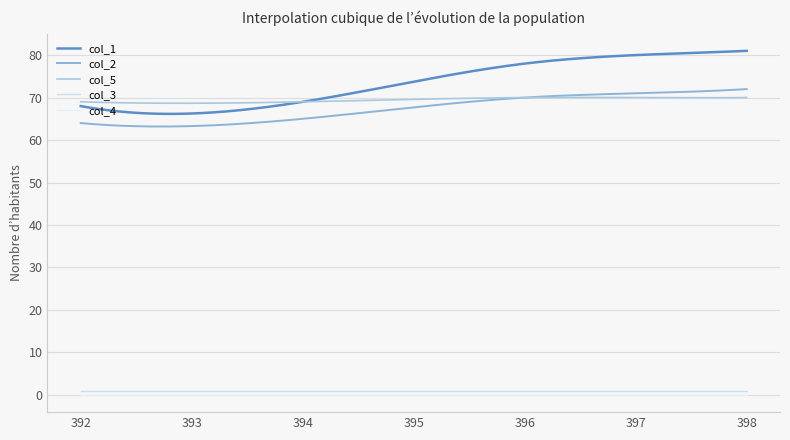

Rank the categories by col_2 value from highest to lowest.

398.0, 397.0, 396.0, 394.0, 392.0